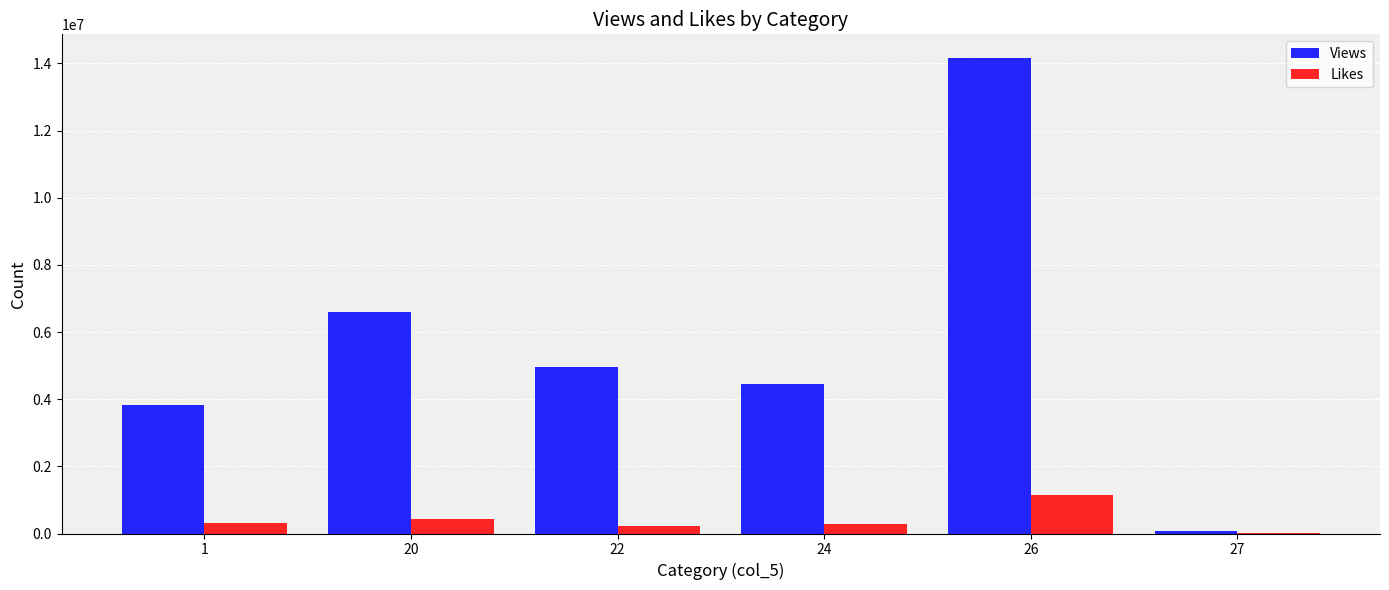

Between 1 and 26, which series saw the biggest shift?

Views